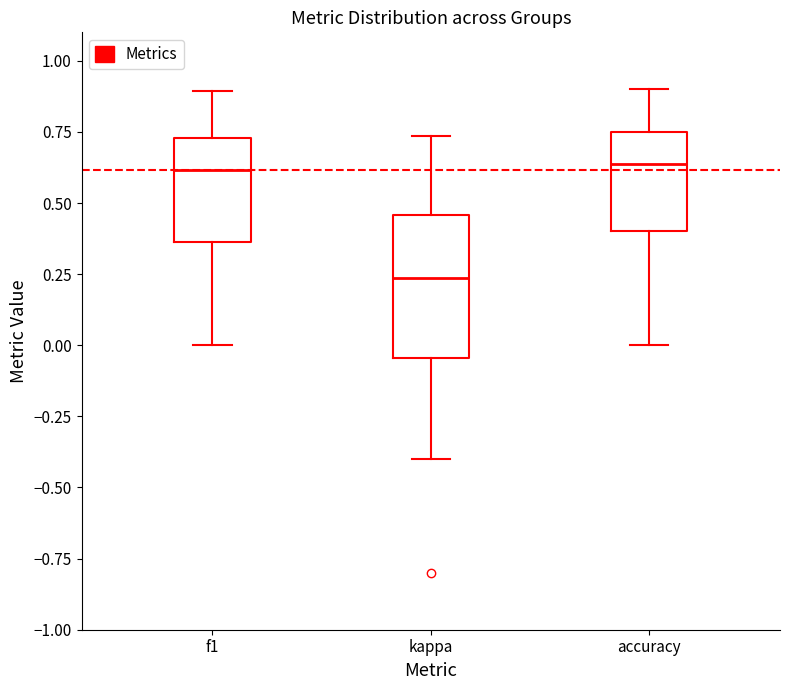

Which box's median line is the lowest?

kappa